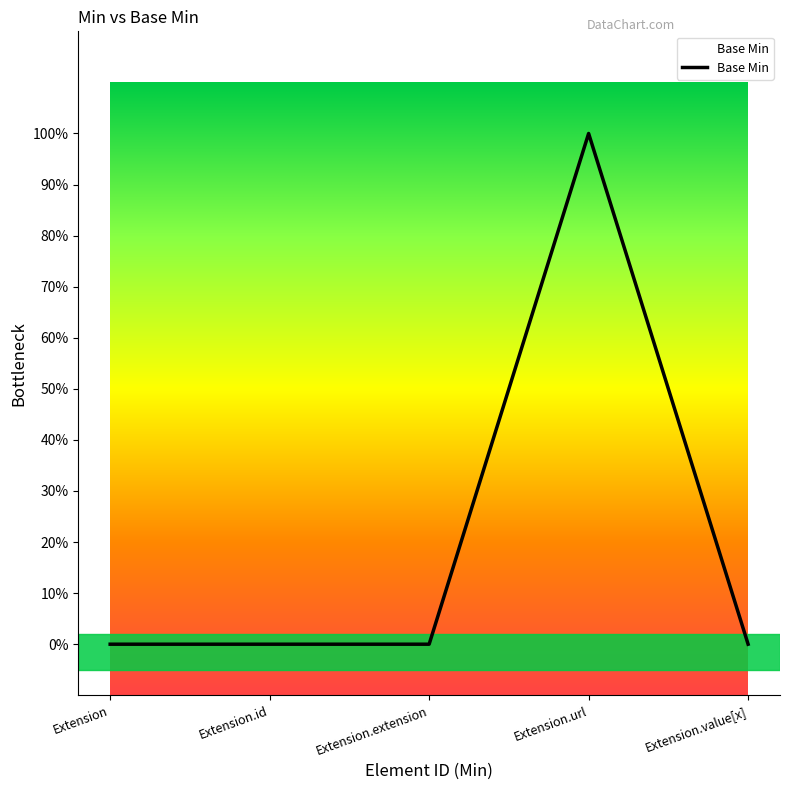

Is this an area chart (filled region under the line)?

Yes